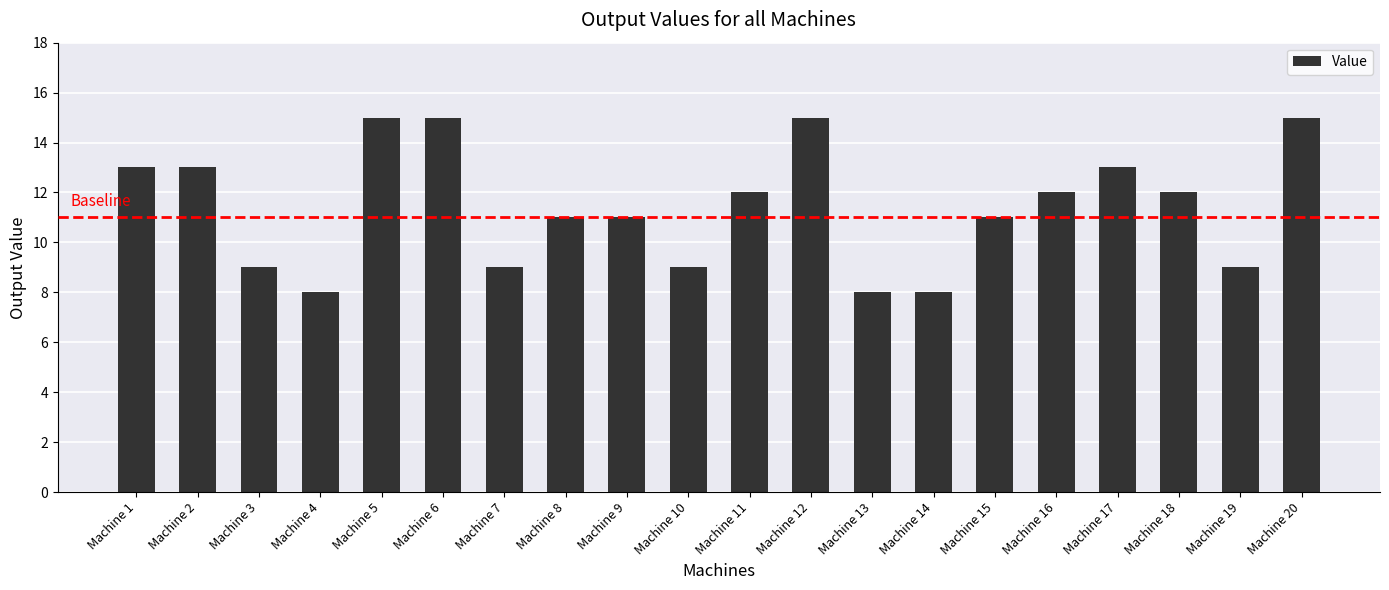

Which has a higher value, Machine 6 or Machine 11?

Machine 6